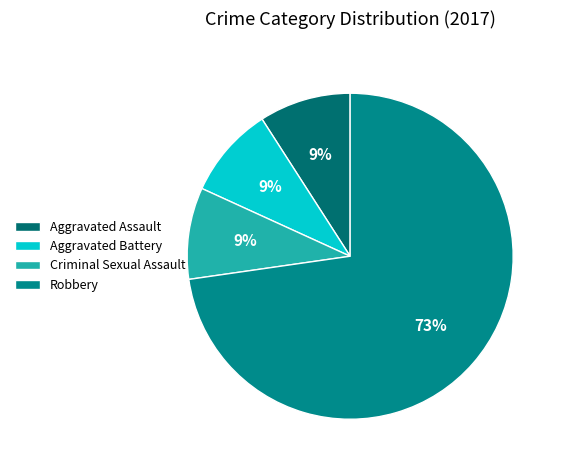

Is Robbery the majority of the pie?

Yes